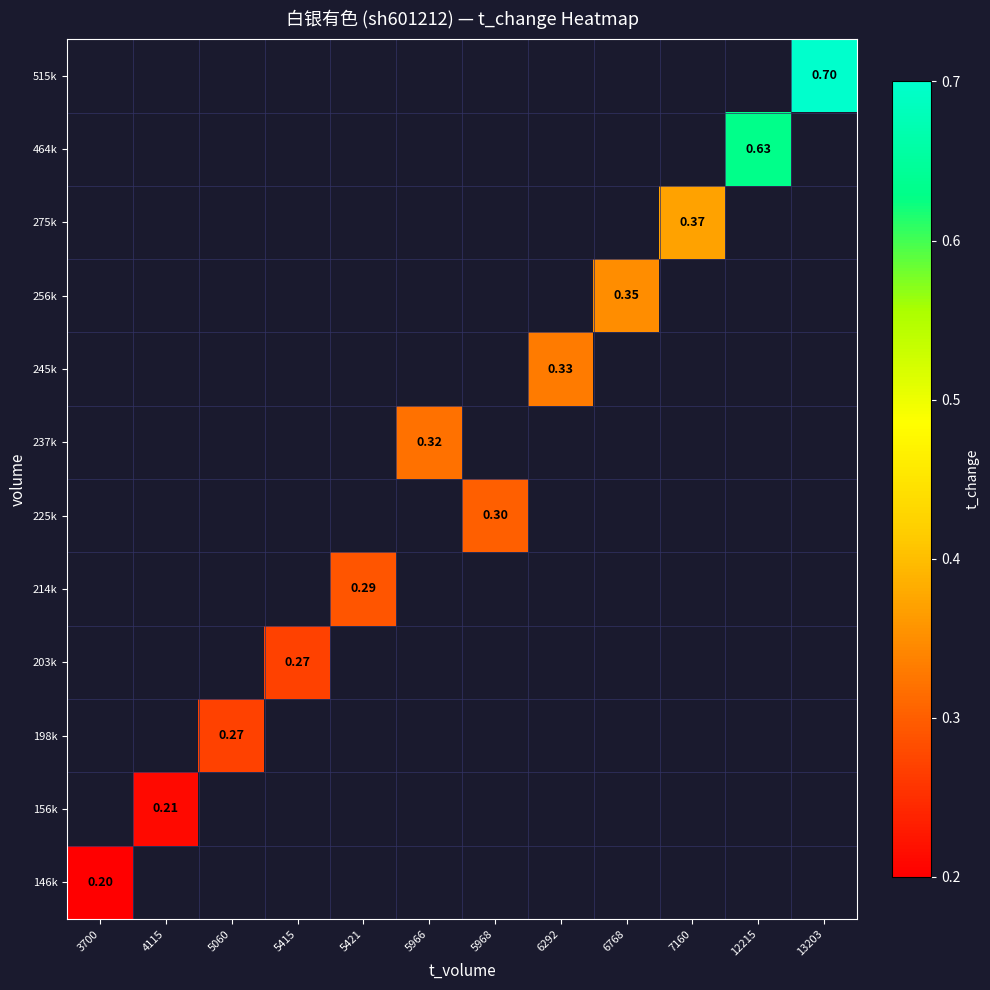

Which has a higher value, 3700 or 6768?

6768